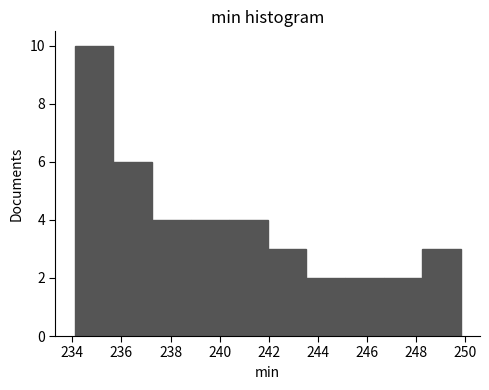

Reading left to right, list every bar in this chart as the range it spans on the x-axis followed by its height. Neither the bar edges nor the heights are printed on the chart, so give them approximately, as read against the axes.

234.2 to 235.6: 10
235.6 to 237.2: 6
237.2 to 238.8: 4
238.8 to 240.4: 4
240.4 to 242.0: 4
242.0 to 243.6: 3
243.6 to 245.0: 2
245.0 to 246.6: 2
246.6 to 248.2: 2
248.2 to 249.8: 3